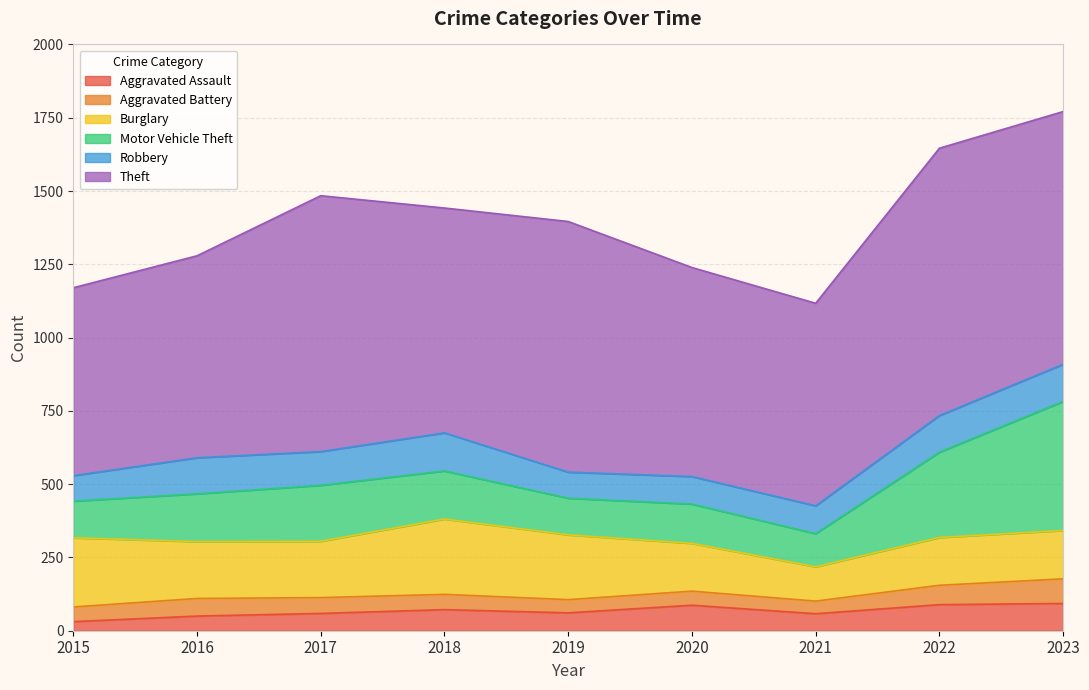

What is the maximum value shown in the chart?

912